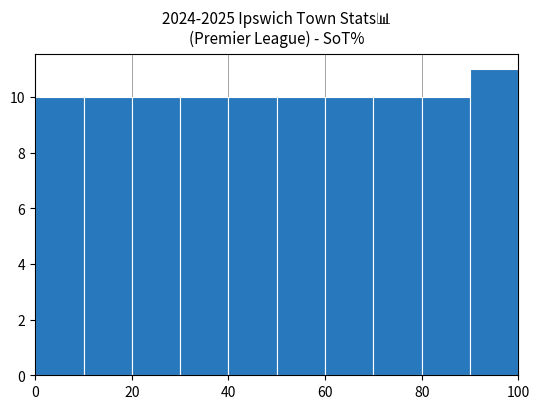

Over which range of the x-axis is the bar tallest?

90 to 100